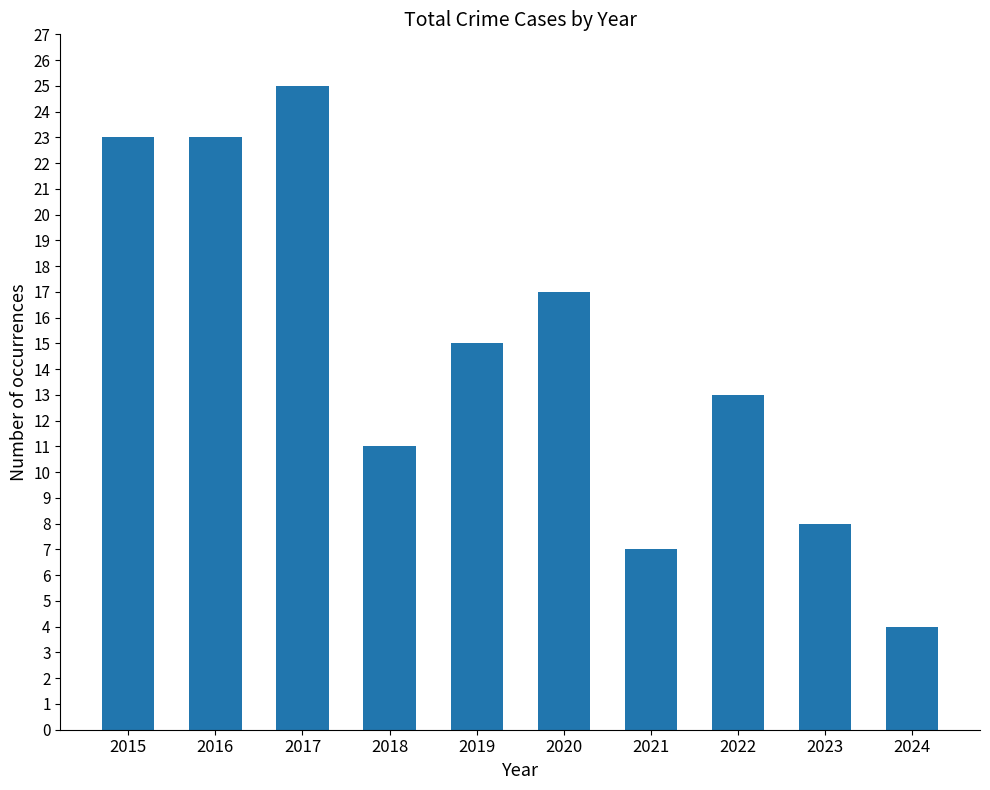

What is the value of the 5th bar from the left?

15